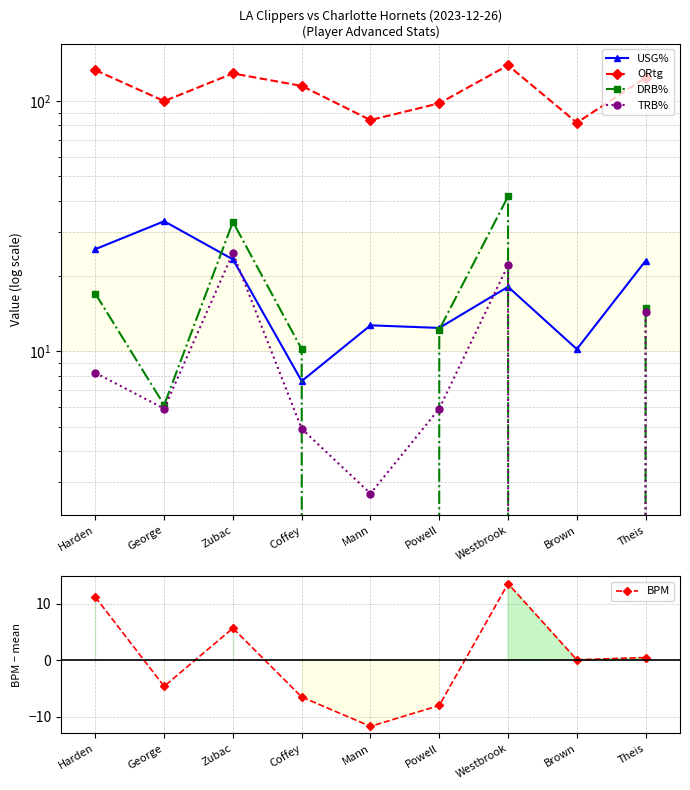

How many positive values does the BPM series have?

5